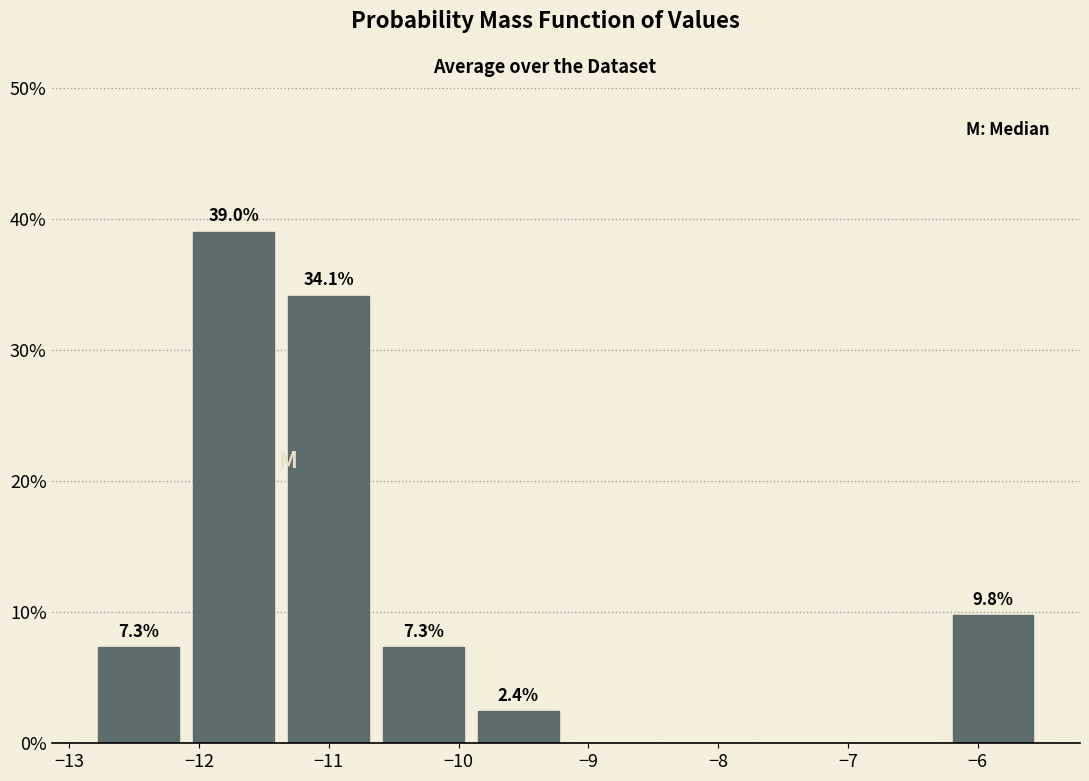

Over which range of the x-axis is the bar tallest?

-12.1 to -11.4